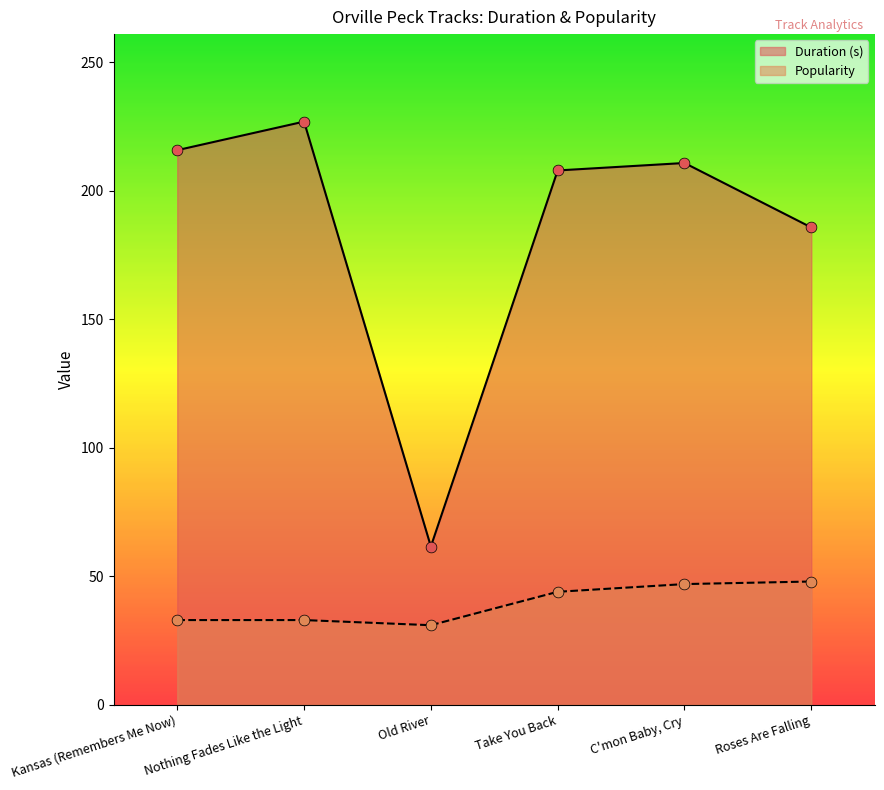

Is the value of Duration (s) at Roses Are Falling greater than the value of Popularity at Kansas (Remembers Me Now)?

Yes